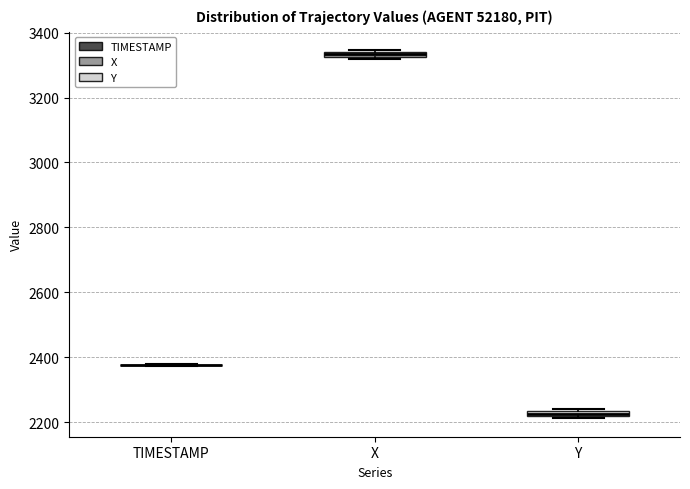

Where is the lower edge of the box for X on the y-axis? The values are not printed on the chart, so give them approximately, as read against the axis.

3320